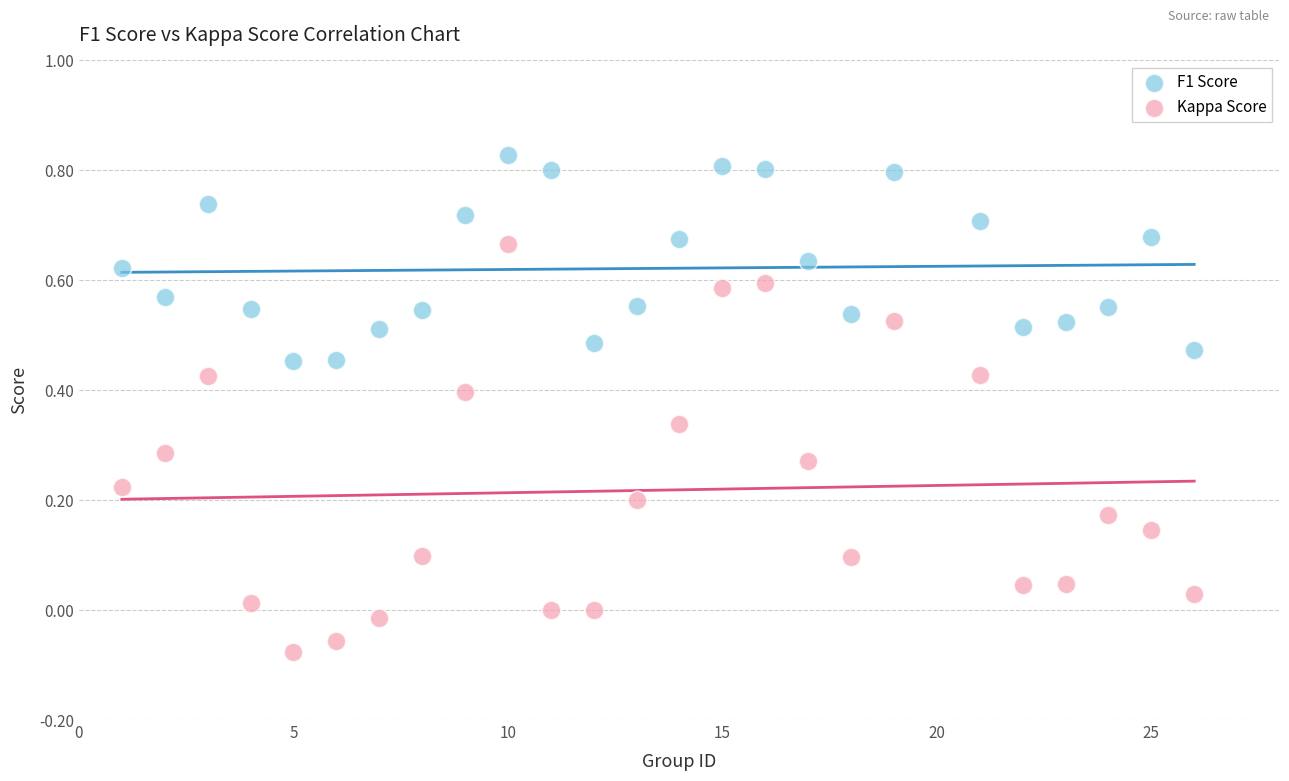

Which series contains the highest Y value?

F1 Score